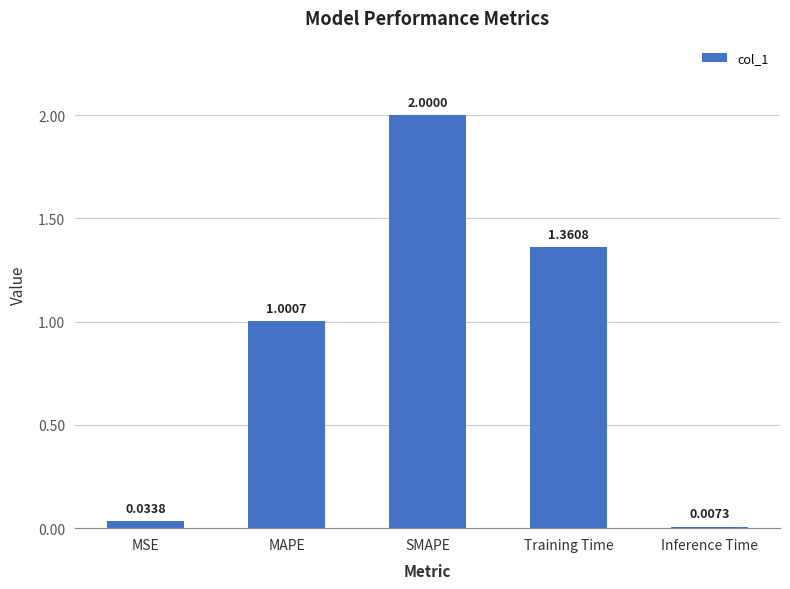

Rank the categories by value from lowest to highest.

Inference Time, MSE, MAPE, Training Time, SMAPE